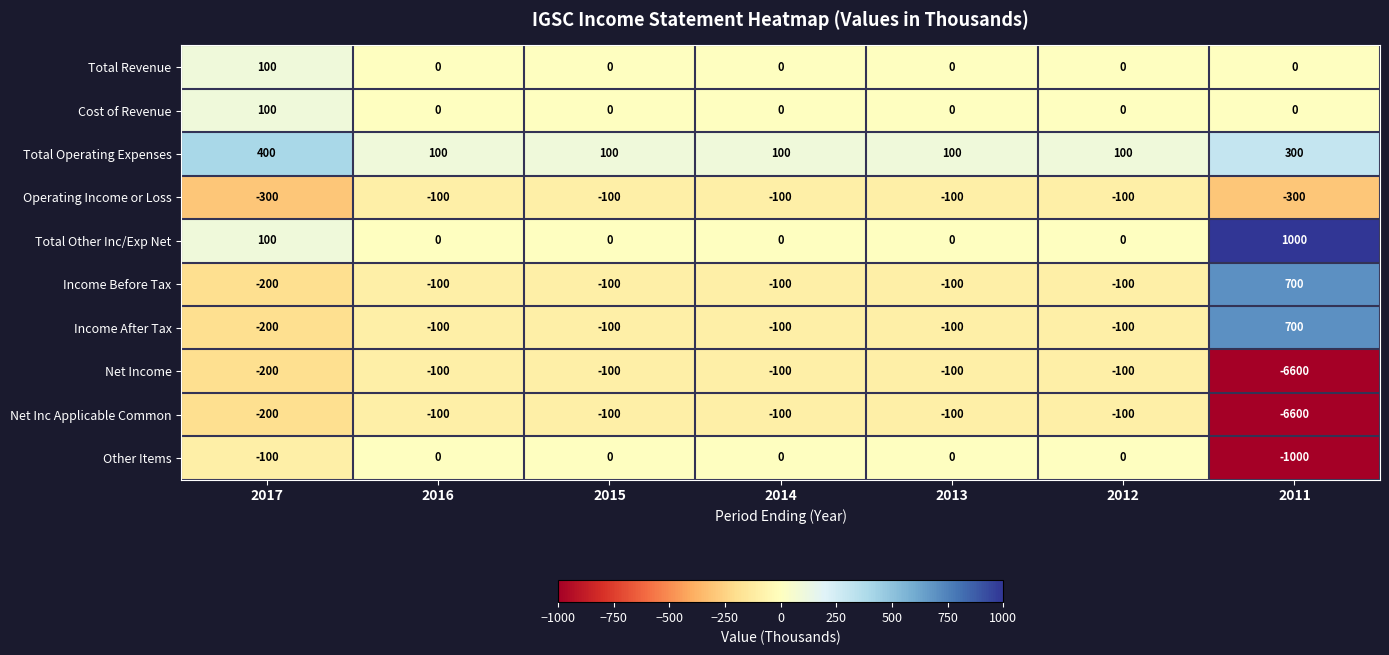

What is the total value across all series at 2014?

-400